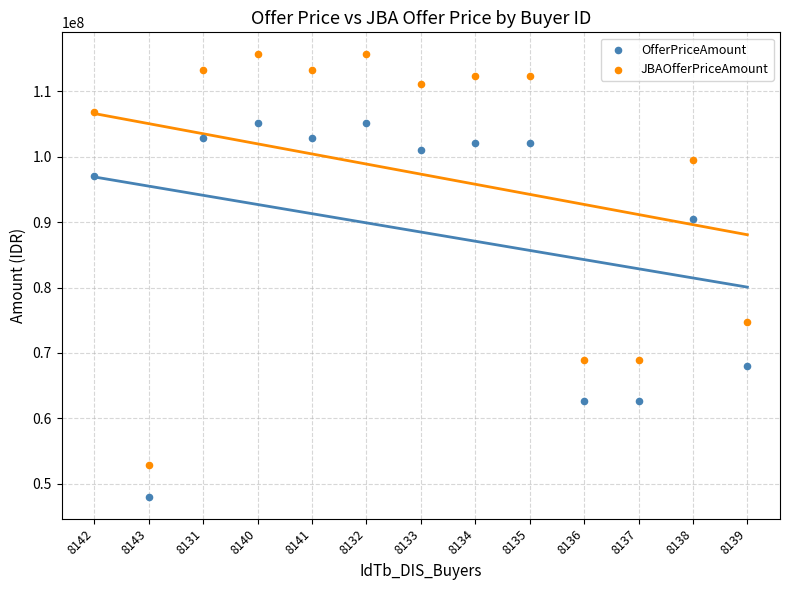

Across all data points, what is the range of Y values (max minus min)?

67587200